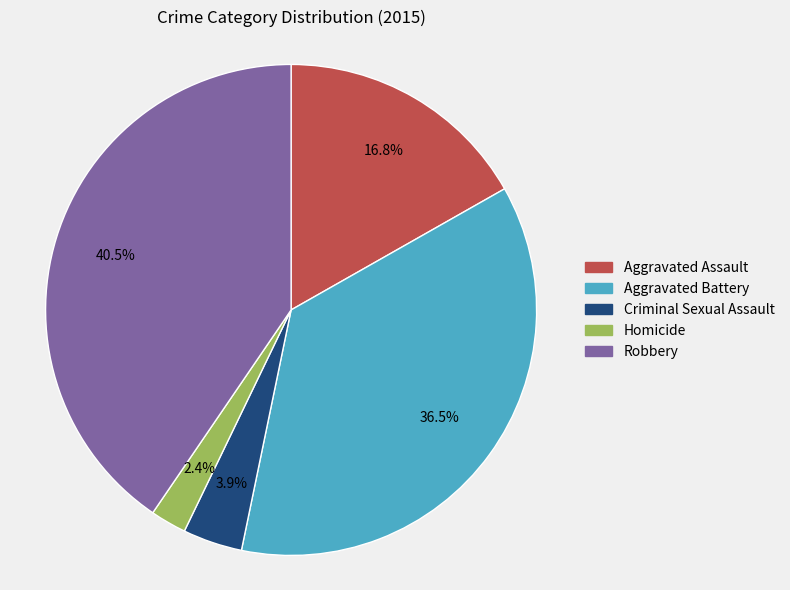

Is it true that Aggravated Assault is 28% of the pie?

False